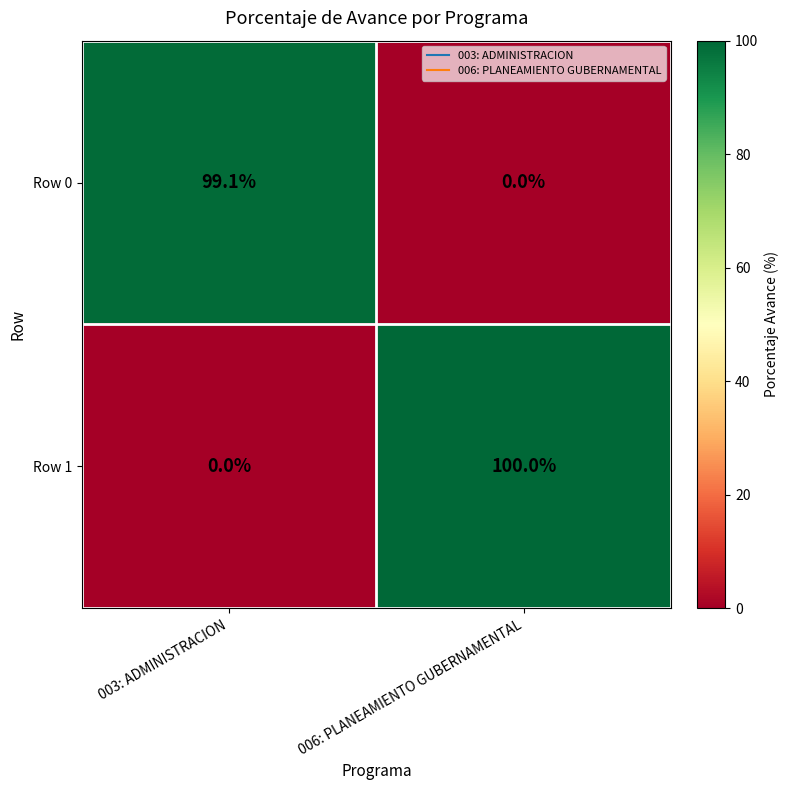

At which category does the chart reach its peak across all series?

006: PLANEAMIENTO GUBERNAMENTAL